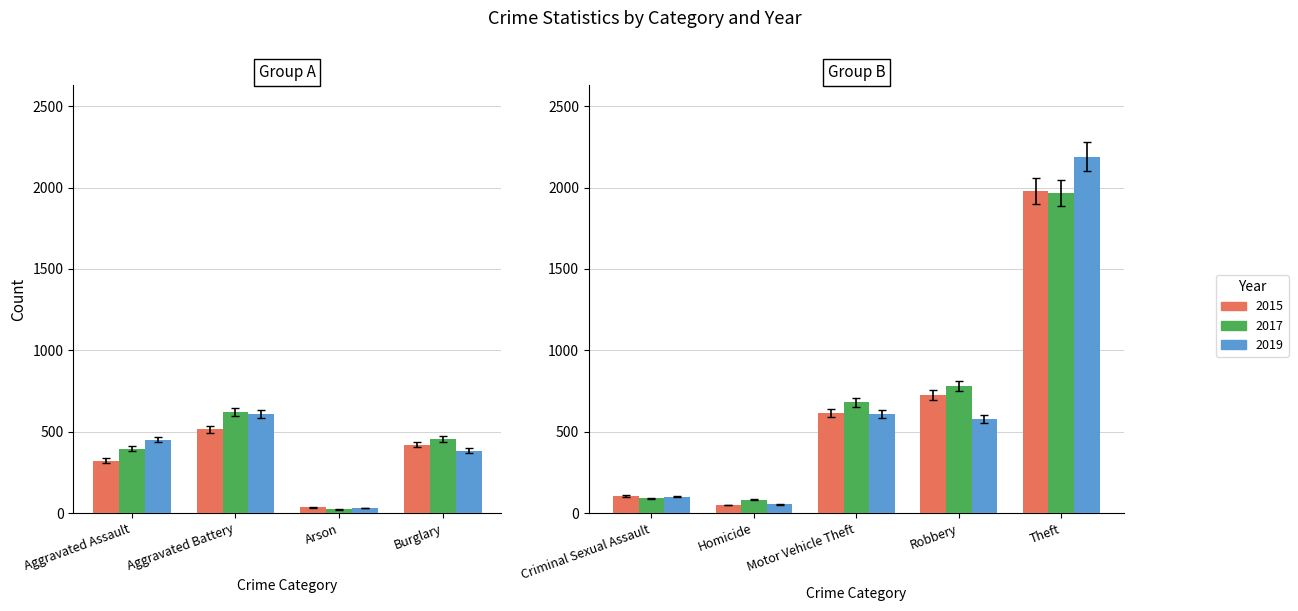

Between Aggravated Battery and Robbery, which is larger?

Robbery